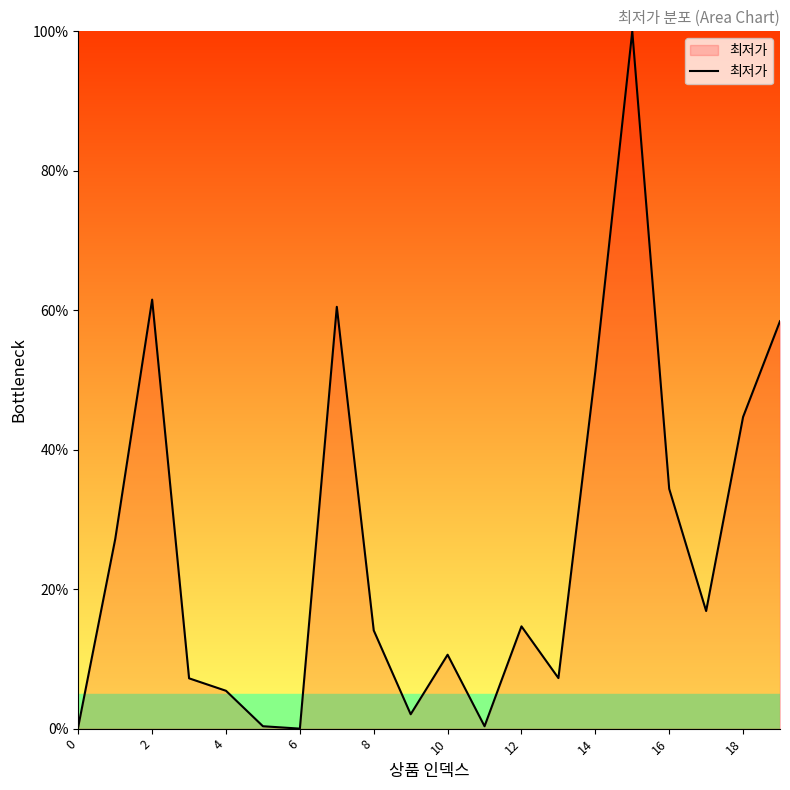

What is the greatest value displayed?

100.0